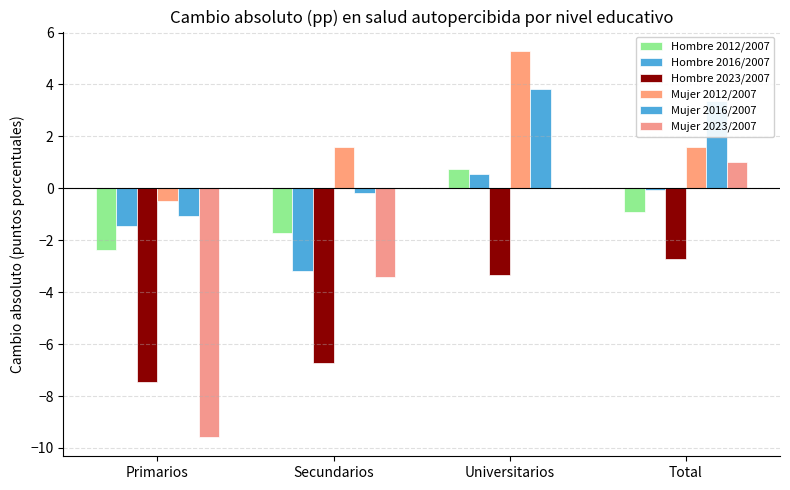

Count the number of categories in the chart.

4